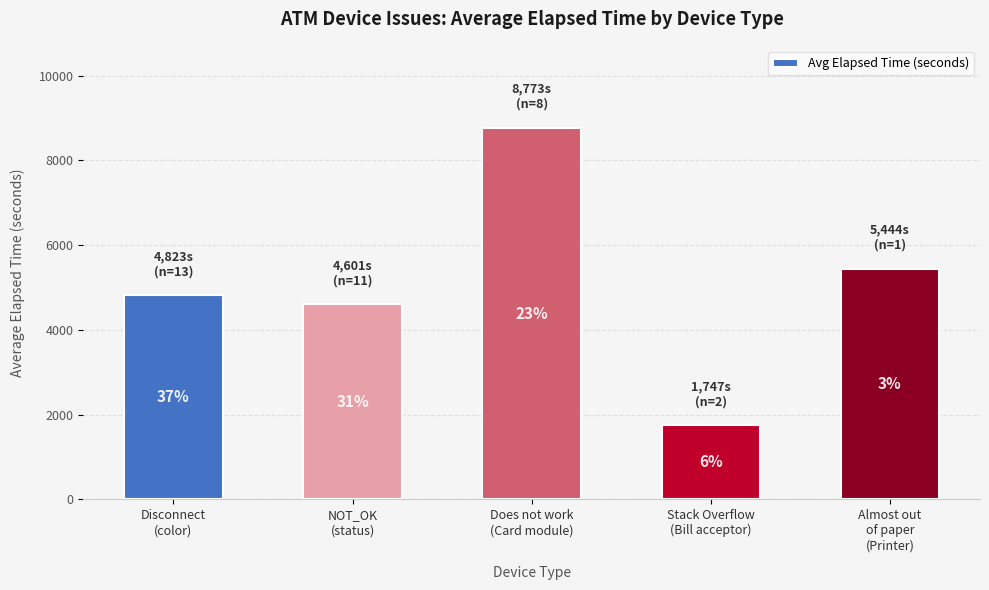

Reading left to right, extract all data points from this chart.

Disconnect
(color)=4823	NOT_OK
(status)=4601	Does not work
(Card module)=8773	Stack Overflow
(Bill acceptor)=1747	Almost out
of paper
(Printer)=5444